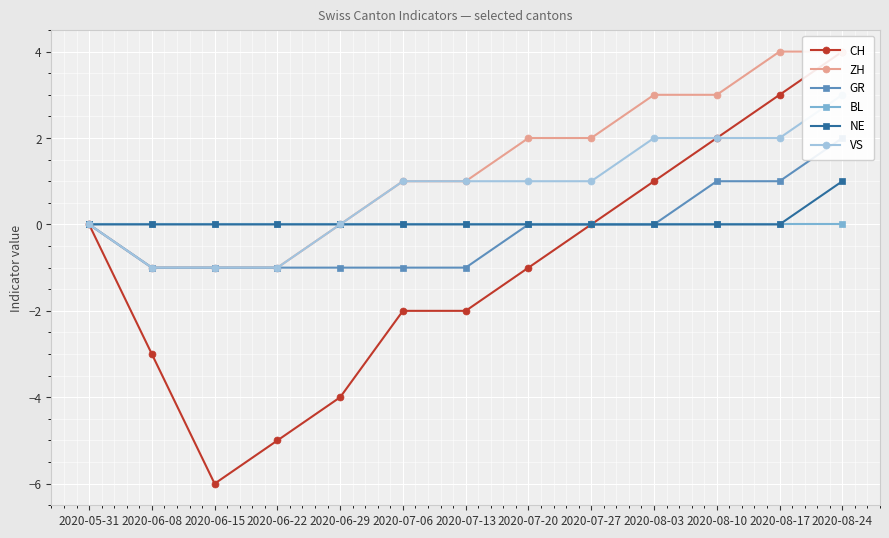

Which series changed the most between 2020-06-15 and 2020-07-20?

CH